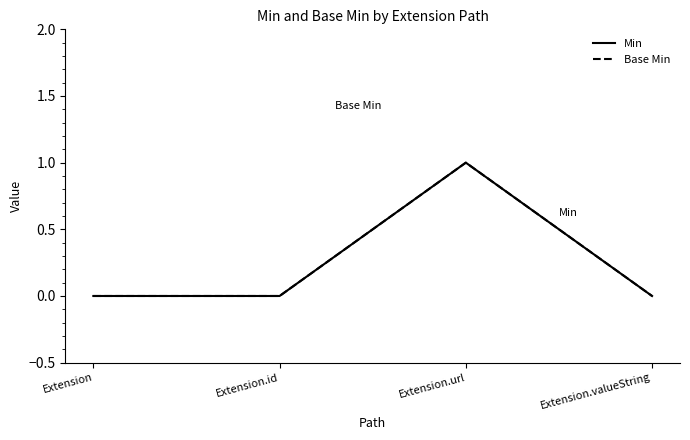

Does the chart display data point markers on the line(s)?

No